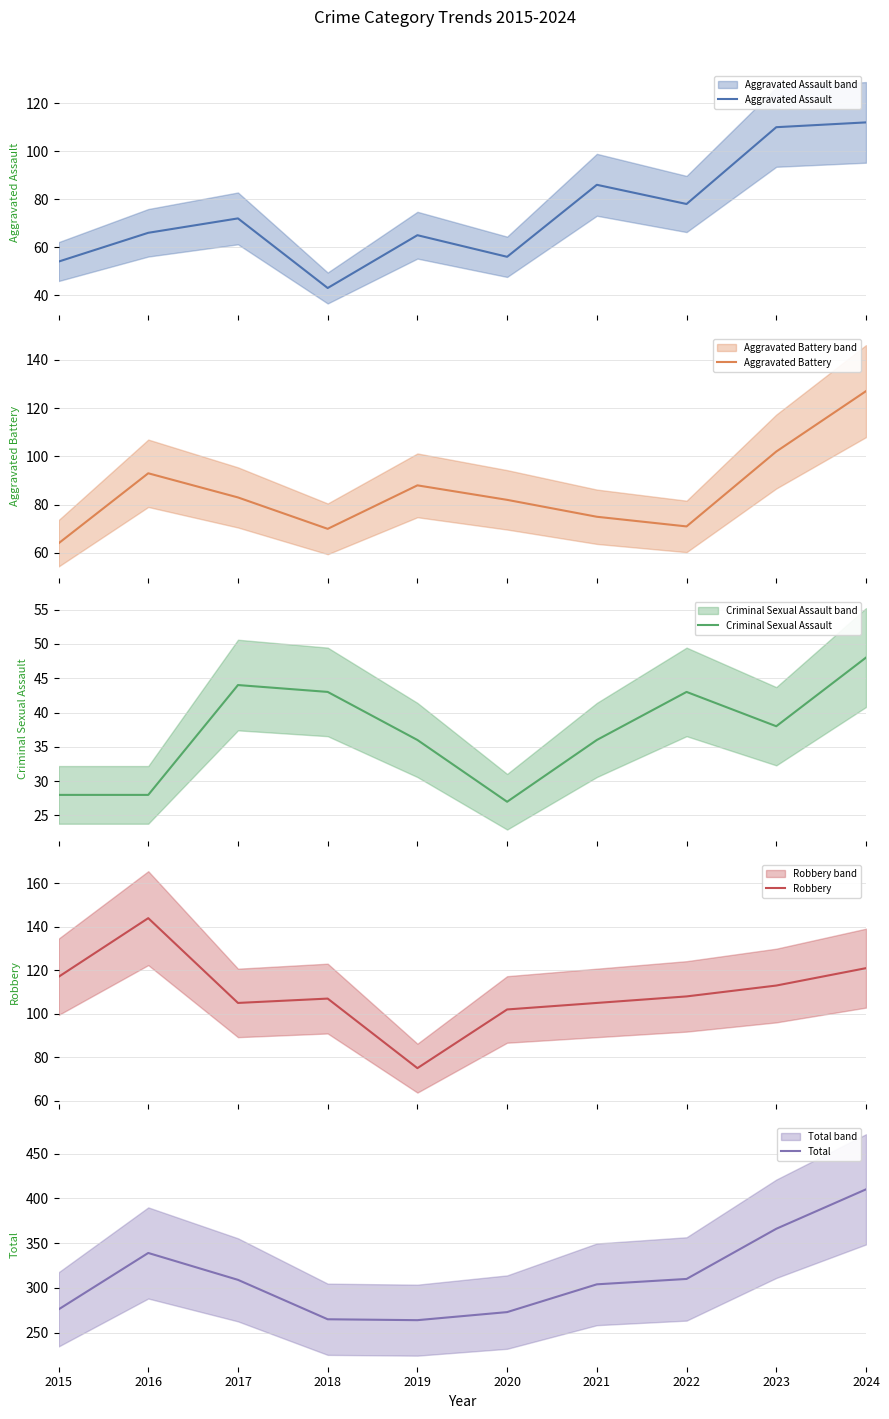

What is the value of the Aggravated Assault point at the 8th from the left?

78